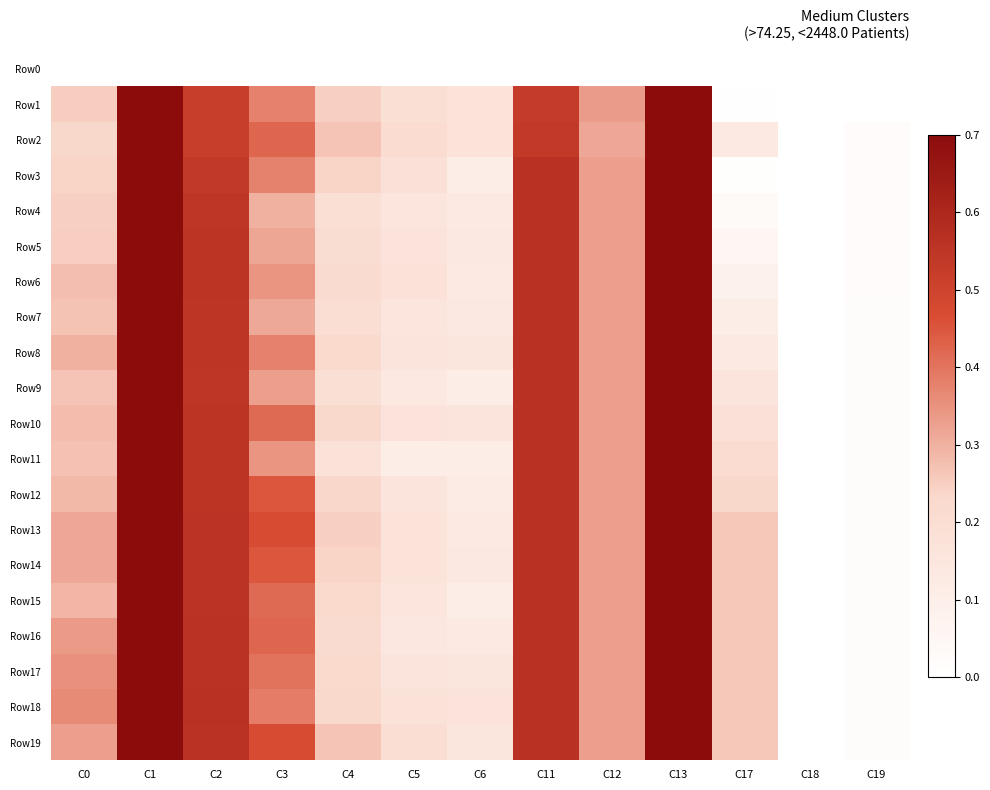

Reading left to right, transcribe all the data shown in this chart.

Row0: C0=0.0	C1=0.0	C2=0.0	C3=0.0	C4=0.0	C5=0.0	C6=0.0	C11=0.0	C12=0.0	C13=0.0	C17=0.0	C18=0.0	C19=0.0
Row1: C0=0.3	C1=0.9	C2=0.5	C3=0.4	C4=0.2	C5=0.2	C6=0.2	C11=0.5	C12=0.3	C13=0.9	C17=0.0	C18=0.0	C19=0.0
Row2: C0=0.2	C1=0.9	C2=0.5	C3=0.4	C4=0.3	C5=0.2	C6=0.2	C11=0.5	C12=0.3	C13=0.9	C17=0.1	C18=0.0	C19=0.0
Row3: C0=0.2	C1=0.9	C2=0.5	C3=0.4	C4=0.2	C5=0.2	C6=0.1	C11=0.6	C12=0.3	C13=0.9	C17=0.0	C18=0.0	C19=0.0
Row4: C0=0.2	C1=1.0	C2=0.5	C3=0.3	C4=0.2	C5=0.2	C6=0.1	C11=0.6	C12=0.3	C13=0.9	C17=0.0	C18=0.0	C19=0.0
Row5: C0=0.2	C1=1.0	C2=0.6	C3=0.3	C4=0.2	C5=0.2	C6=0.1	C11=0.6	C12=0.3	C13=0.9	C17=0.1	C18=0.0	C19=0.0
Row6: C0=0.3	C1=1.0	C2=0.6	C3=0.3	C4=0.2	C5=0.2	C6=0.1	C11=0.6	C12=0.3	C13=0.9	C17=0.1	C18=0.0	C19=0.0
Row7: C0=0.3	C1=1.0	C2=0.5	C3=0.3	C4=0.2	C5=0.2	C6=0.1	C11=0.6	C12=0.3	C13=0.9	C17=0.1	C18=0.0	C19=0.0
Row8: C0=0.3	C1=0.9	C2=0.5	C3=0.4	C4=0.2	C5=0.2	C6=0.2	C11=0.6	C12=0.3	C13=0.9	C17=0.1	C18=0.0	C19=0.0
Row9: C0=0.3	C1=0.9	C2=0.5	C3=0.3	C4=0.2	C5=0.1	C6=0.1	C11=0.6	C12=0.3	C13=0.9	C17=0.2	C18=0.0	C19=0.0
Row10: C0=0.3	C1=0.9	C2=0.6	C3=0.4	C4=0.2	C5=0.2	C6=0.2	C11=0.6	C12=0.3	C13=0.9	C17=0.2	C18=0.0	C19=0.0
Row11: C0=0.3	C1=0.9	C2=0.6	C3=0.3	C4=0.2	C5=0.1	C6=0.1	C11=0.6	C12=0.3	C13=0.9	C17=0.2	C18=0.0	C19=0.0
Row12: C0=0.3	C1=0.9	C2=0.6	C3=0.5	C4=0.2	C5=0.2	C6=0.1	C11=0.6	C12=0.3	C13=0.9	C17=0.2	C18=0.0	C19=0.0
Row13: C0=0.3	C1=1.0	C2=0.6	C3=0.5	C4=0.2	C5=0.2	C6=0.1	C11=0.6	C12=0.3	C13=0.9	C17=0.3	C18=0.0	C19=0.0
Row14: C0=0.3	C1=1.0	C2=0.6	C3=0.5	C4=0.2	C5=0.2	C6=0.1	C11=0.6	C12=0.3	C13=0.9	C17=0.3	C18=0.0	C19=0.0
Row15: C0=0.3	C1=1.0	C2=0.6	C3=0.4	C4=0.2	C5=0.2	C6=0.1	C11=0.6	C12=0.3	C13=0.9	C17=0.3	C18=0.0	C19=0.0
Row16: C0=0.3	C1=0.9	C2=0.6	C3=0.4	C4=0.2	C5=0.1	C6=0.1	C11=0.6	C12=0.3	C13=0.9	C17=0.3	C18=0.0	C19=0.0
Row17: C0=0.4	C1=0.9	C2=0.6	C3=0.4	C4=0.2	C5=0.2	C6=0.1	C11=0.6	C12=0.3	C13=0.9	C17=0.3	C18=0.0	C19=0.0
Row18: C0=0.4	C1=1.0	C2=0.6	C3=0.4	C4=0.2	C5=0.2	C6=0.2	C11=0.6	C12=0.3	C13=0.9	C17=0.3	C18=0.0	C19=0.0
Row19: C0=0.3	C1=1.0	C2=0.6	C3=0.5	C4=0.3	C5=0.2	C6=0.2	C11=0.6	C12=0.3	C13=0.9	C17=0.3	C18=0.0	C19=0.0